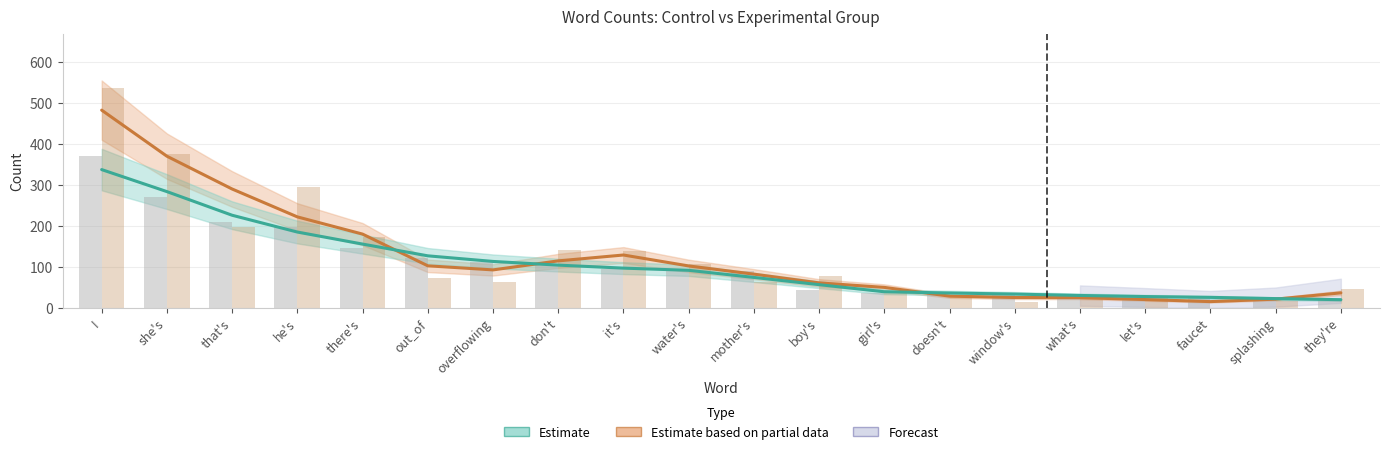

The value of Control at splashing is 35. True or false?

False